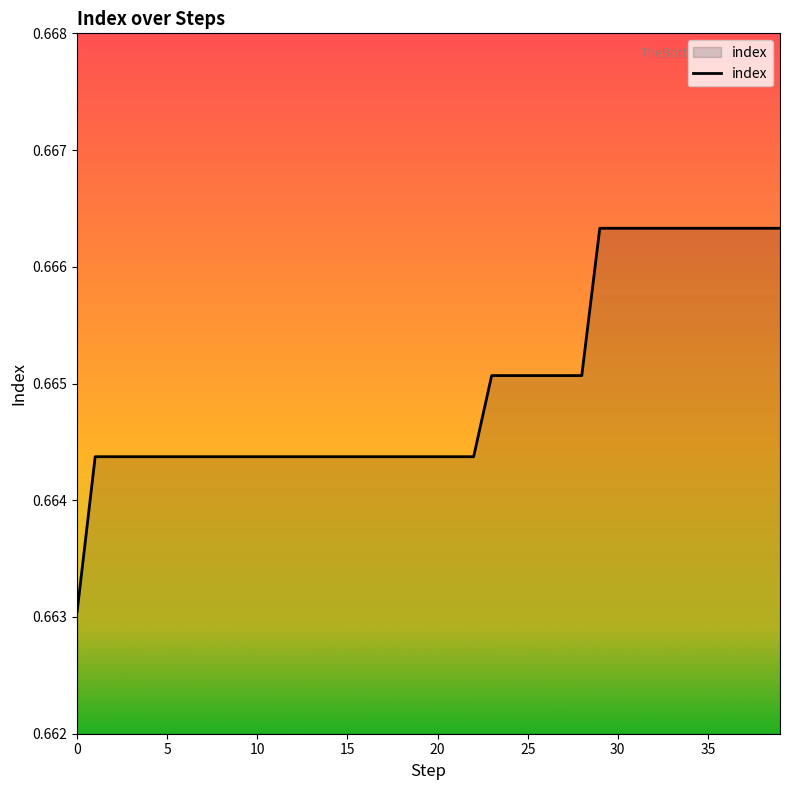

What is the value of the 40th point from the left?

0.7